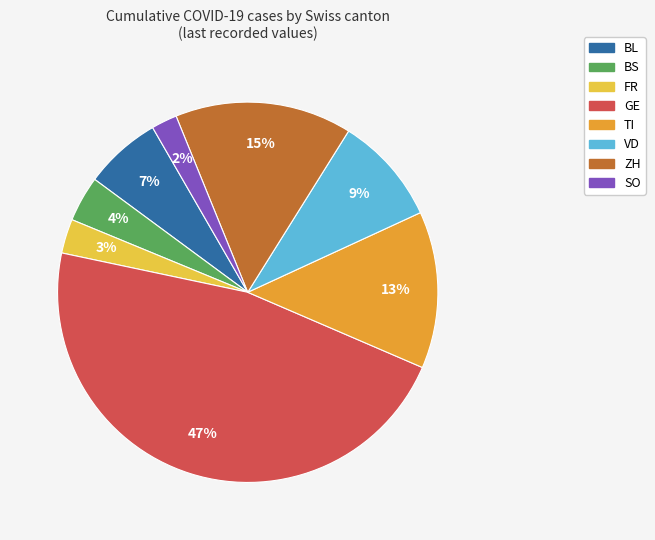

To the nearest percent, what portion does GE represent?

47%